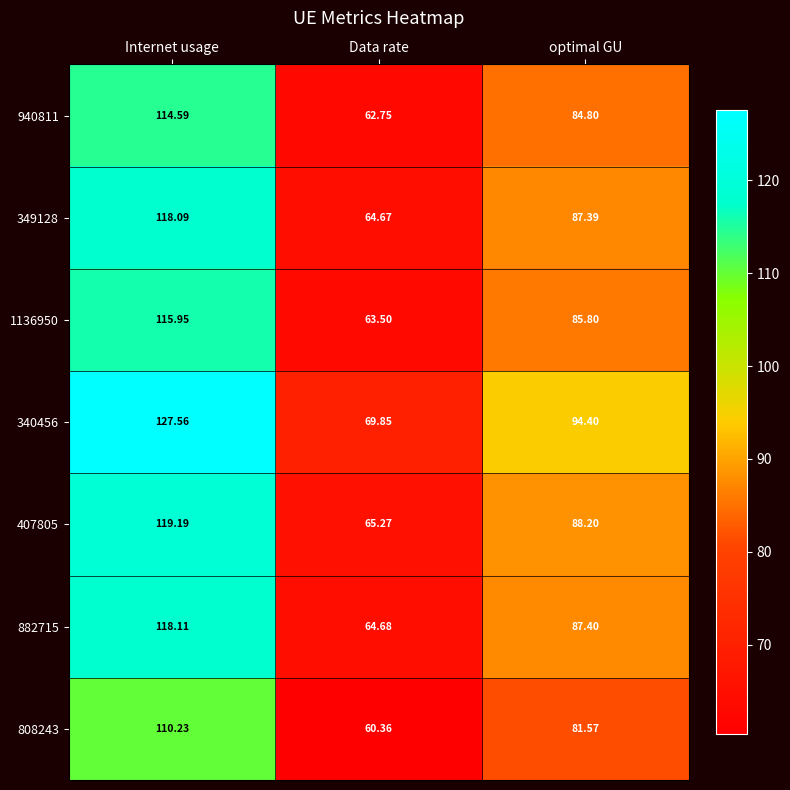

How many series are shown in this chart?

7